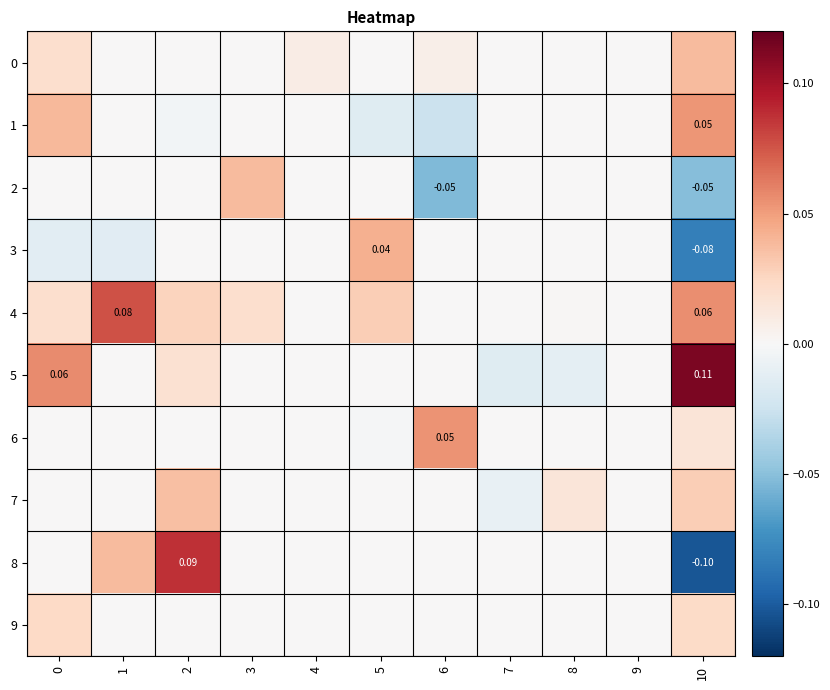

How many data points in 5 are above 0?

3